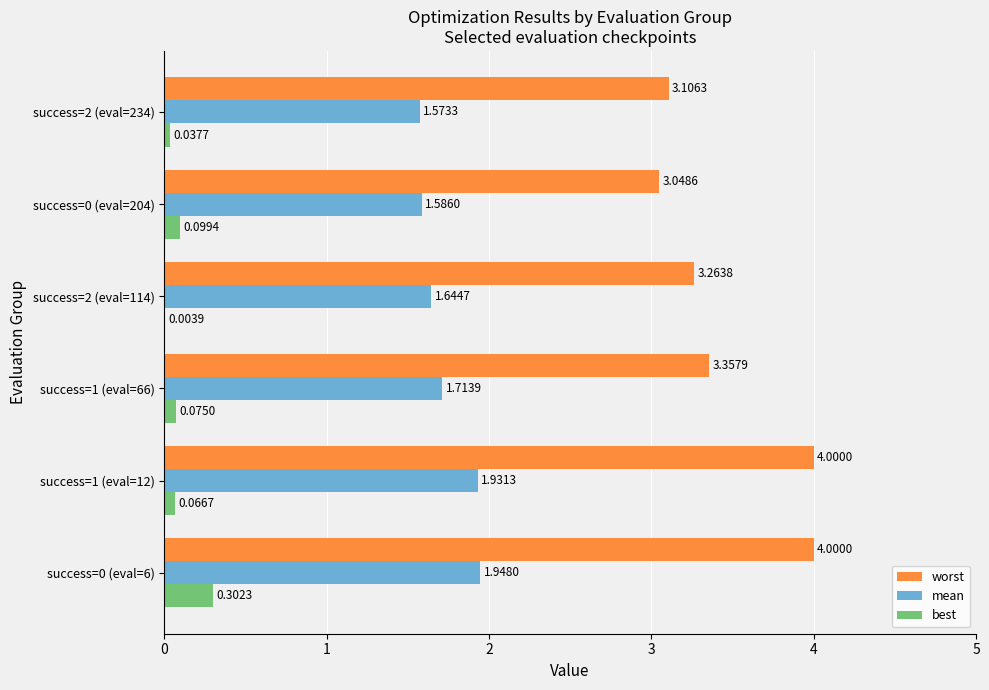

What is the total value across all series at success=0 (eval=204)?

4.7